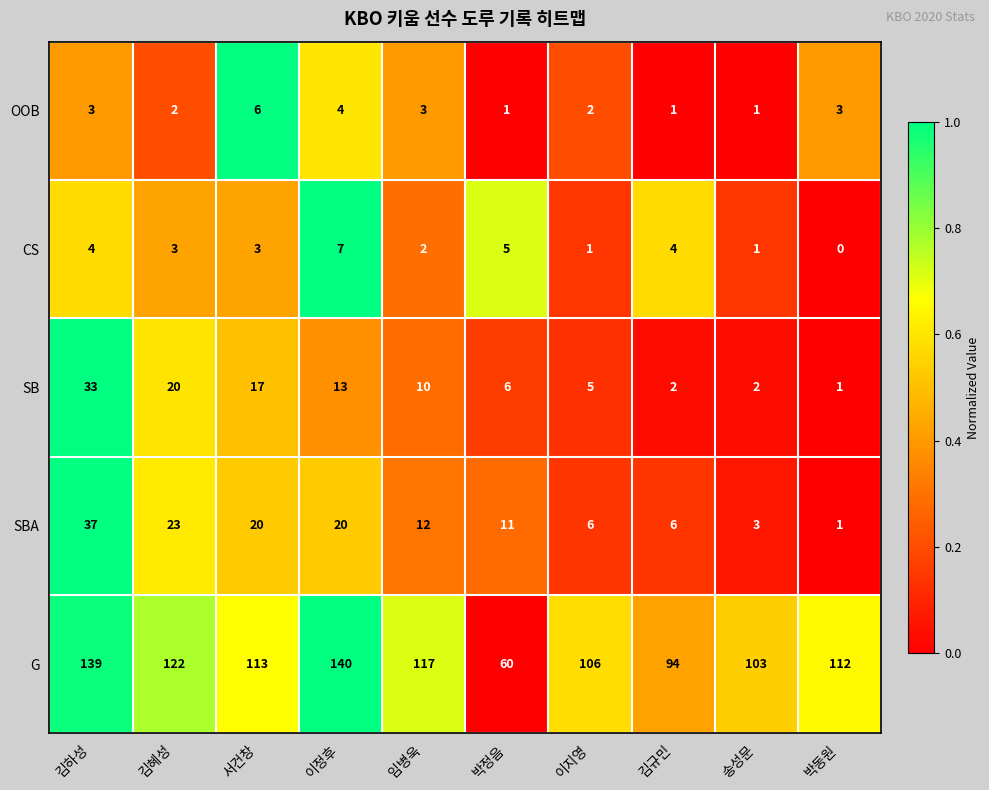

List the series in order of their peak value, highest first.

G, SBA, SB, CS, OOB